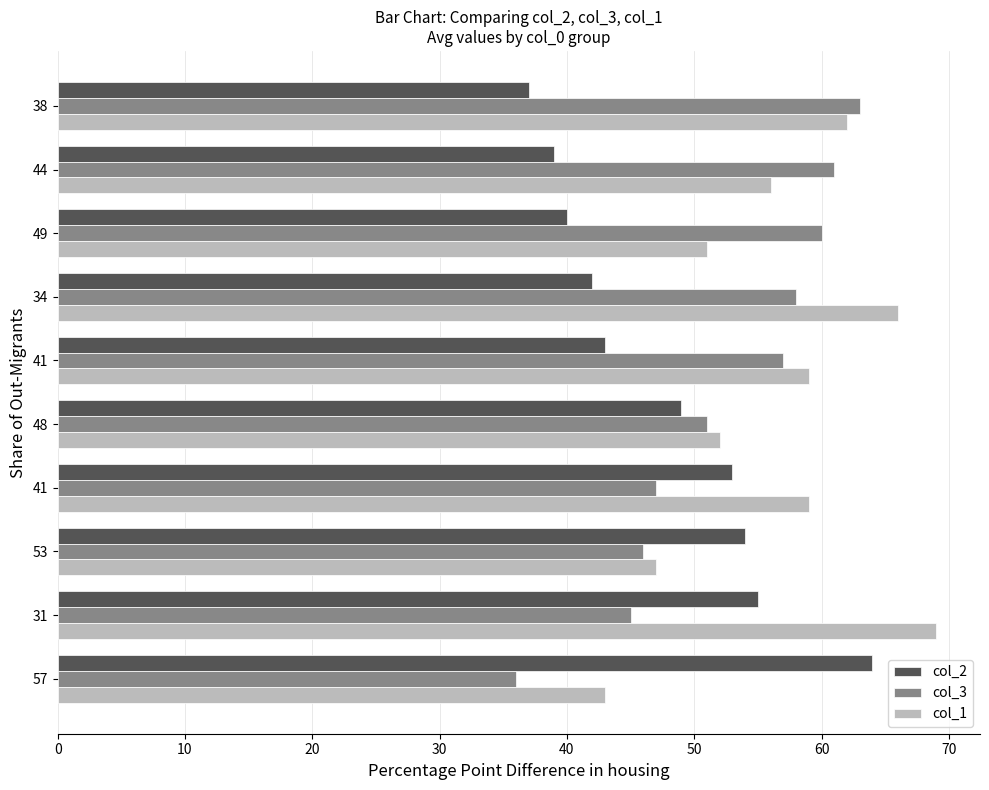

How many data points in col_2 are less than 49?

5